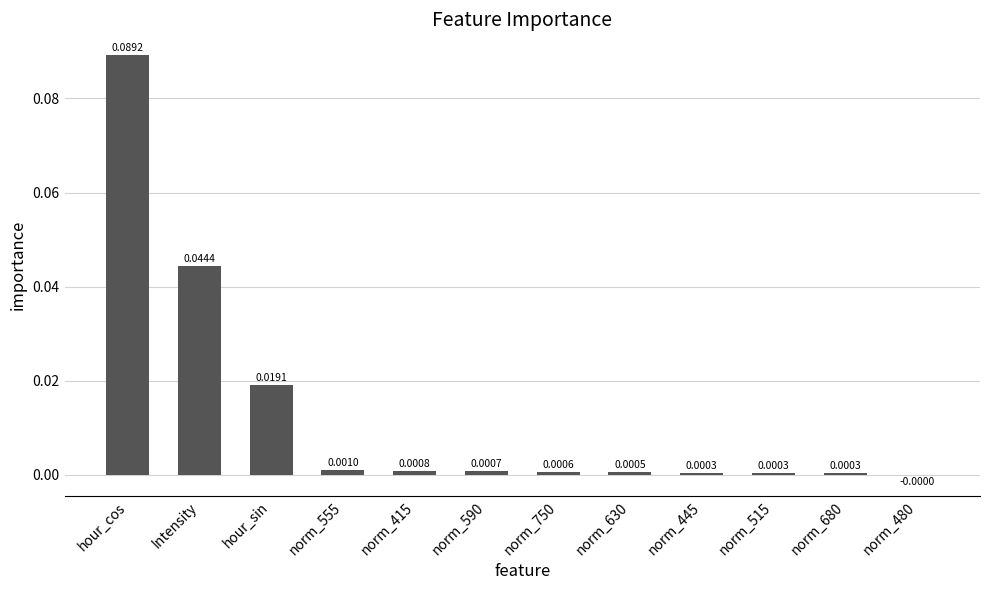

Where does the data first go above 0?

hour_cos